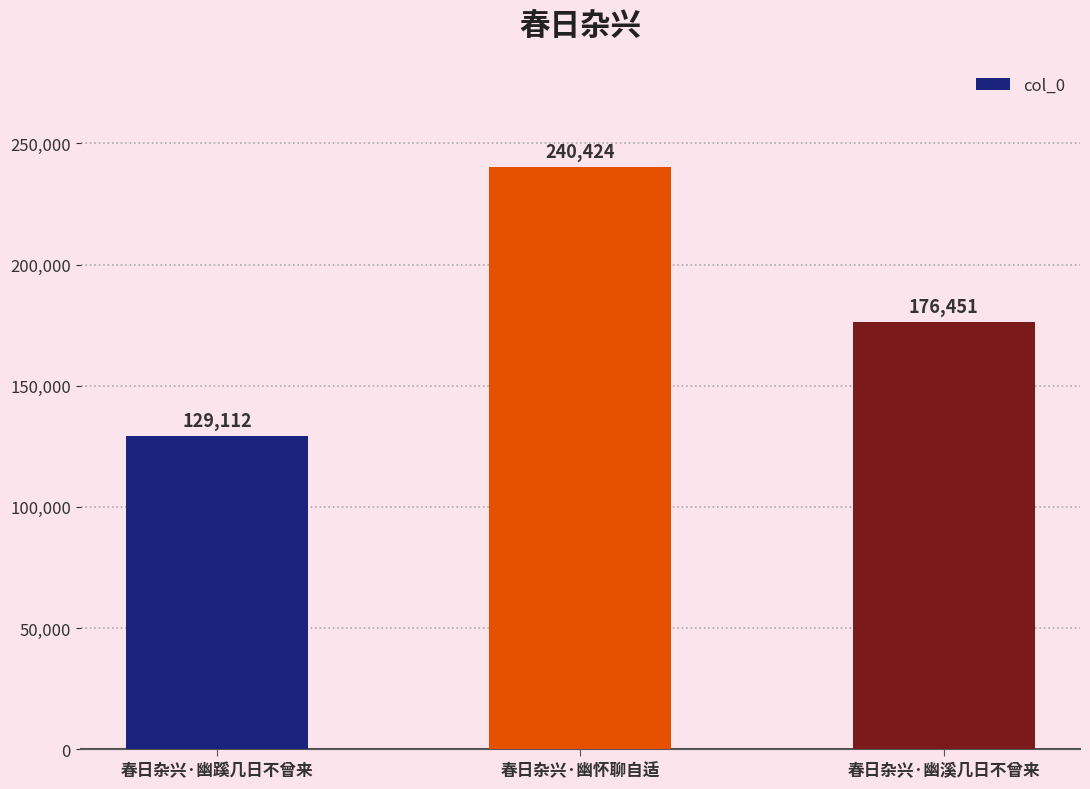

Rank the categories by value from lowest to highest.

春日杂兴·幽蹊几日不曾来, 春日杂兴·幽溪几日不曾来, 春日杂兴·幽怀聊自适